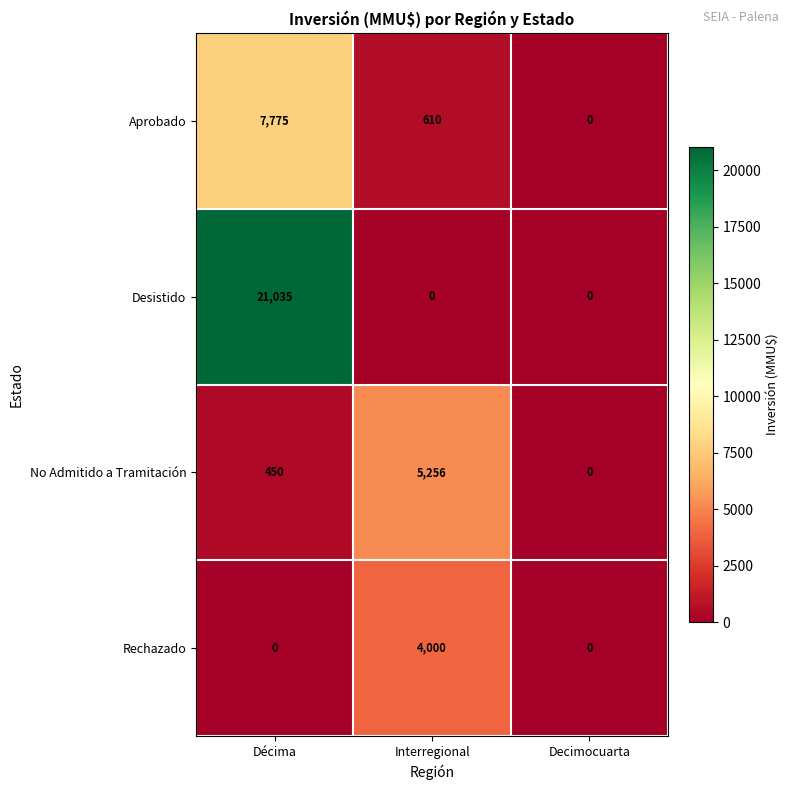

Reading right to left, what are all the values shown in this chart?

Aprobado: 0	610	7775
Desistido: 0	0	21035
No Admitido a Tramitación: 0	5256	450
Rechazado: 0	4000	0